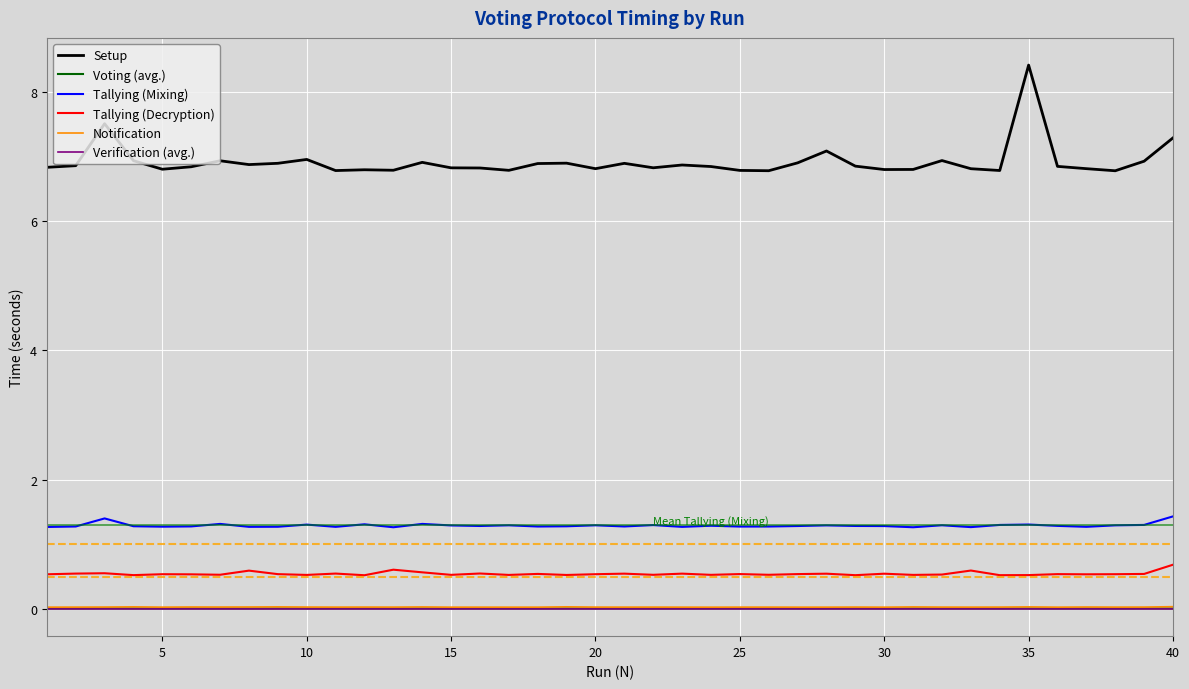

What are all the series names shown in the legend?

Setup, Voting (avg.), Tallying (Mixing), Tallying (Decryption), Notification, Verification (avg.)